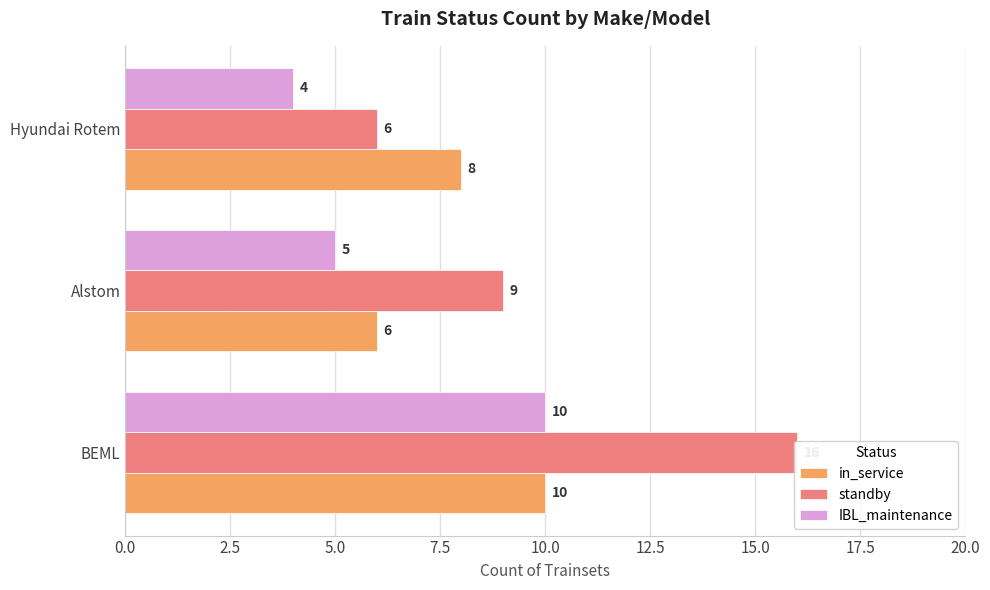

The standby series shows 6 at Hyundai Rotem. True or false?

True